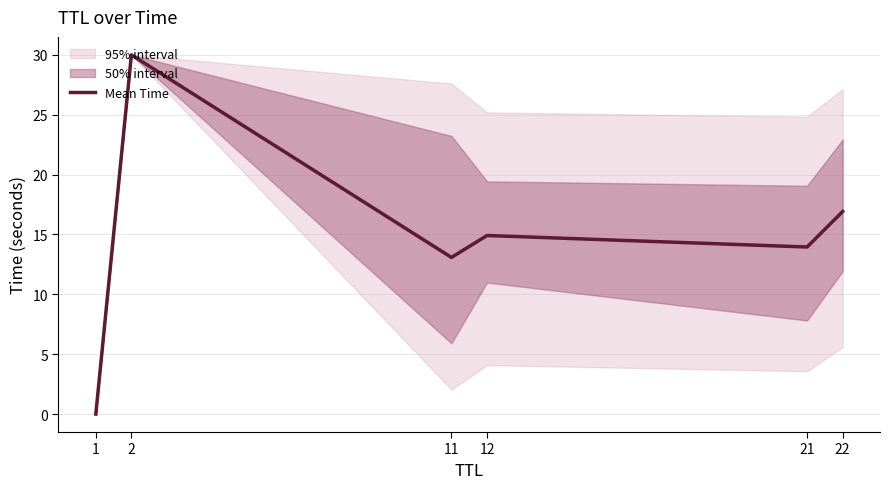

How many values exceed 14?

3